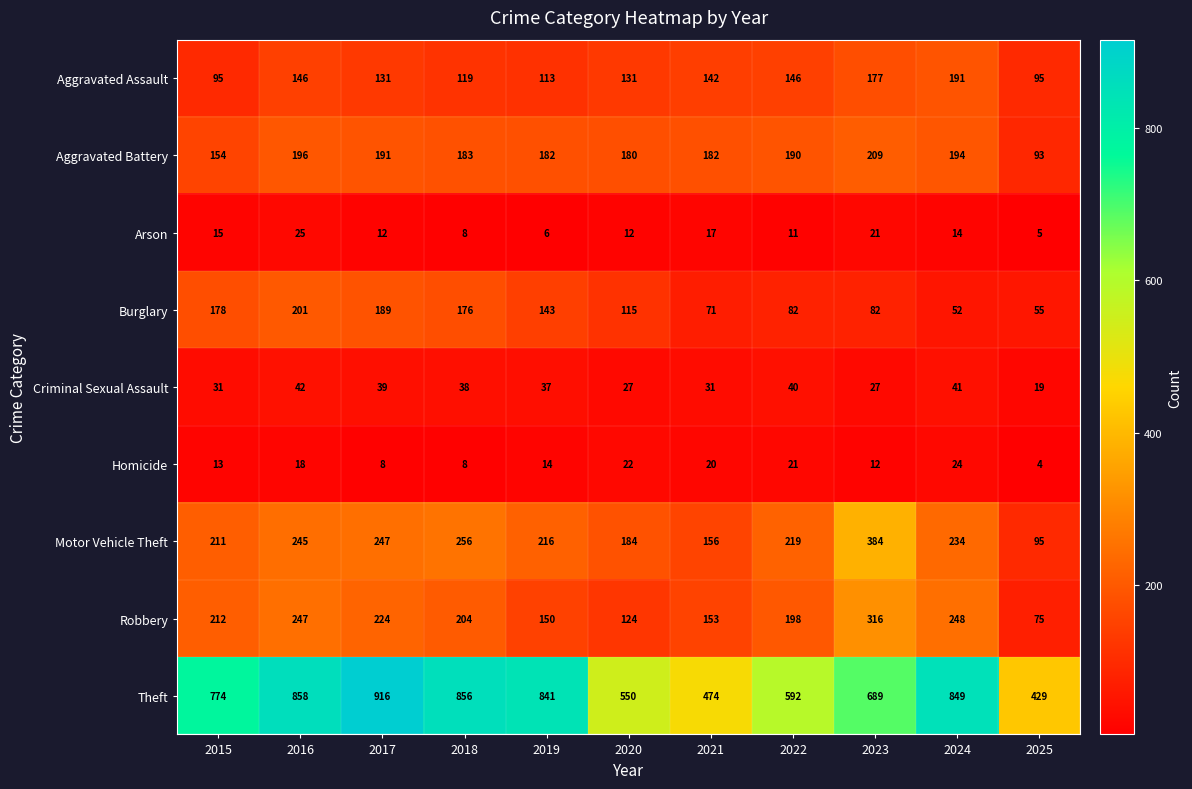

At which label is Theft closest to 672?

2023